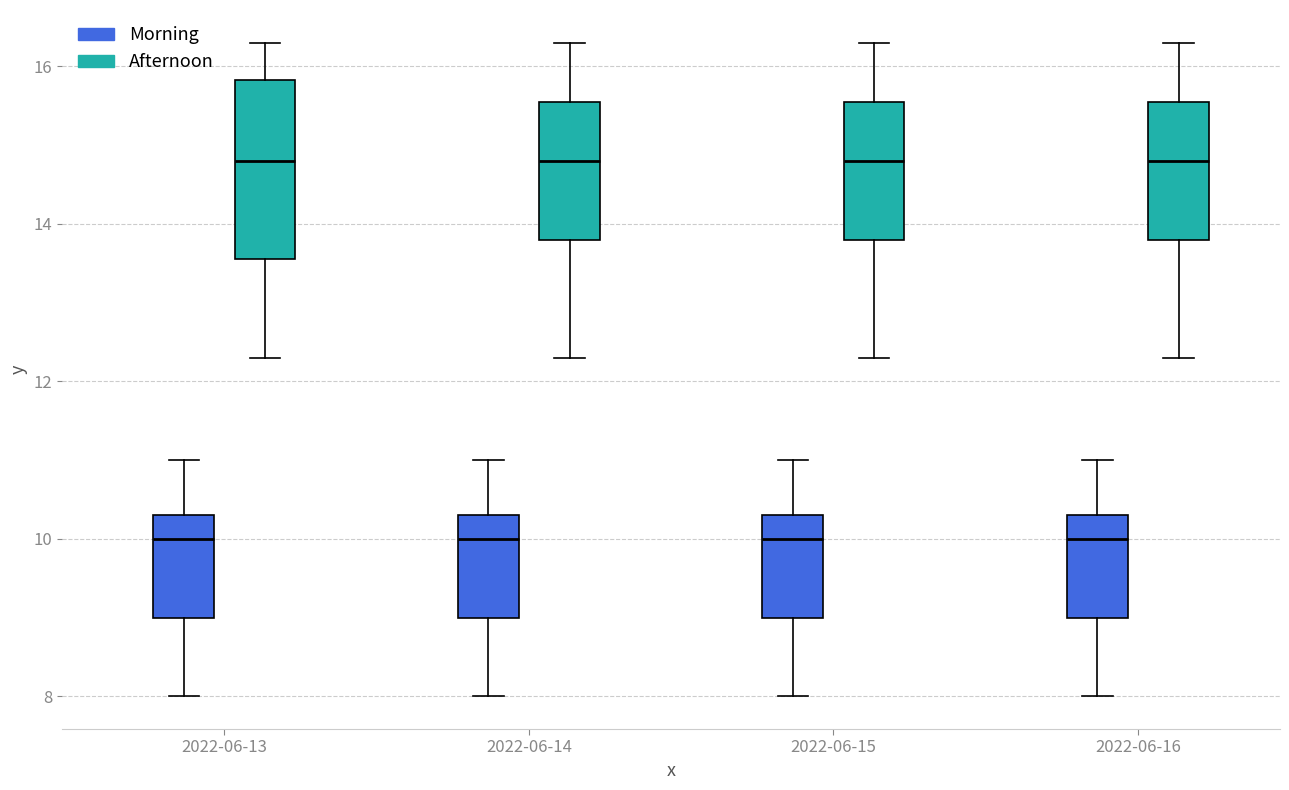

Where is the upper edge of the box for 2022-06-15 (Morning) on the y-axis? The values are not printed on the chart, so give them approximately, as read against the axis.

10.4